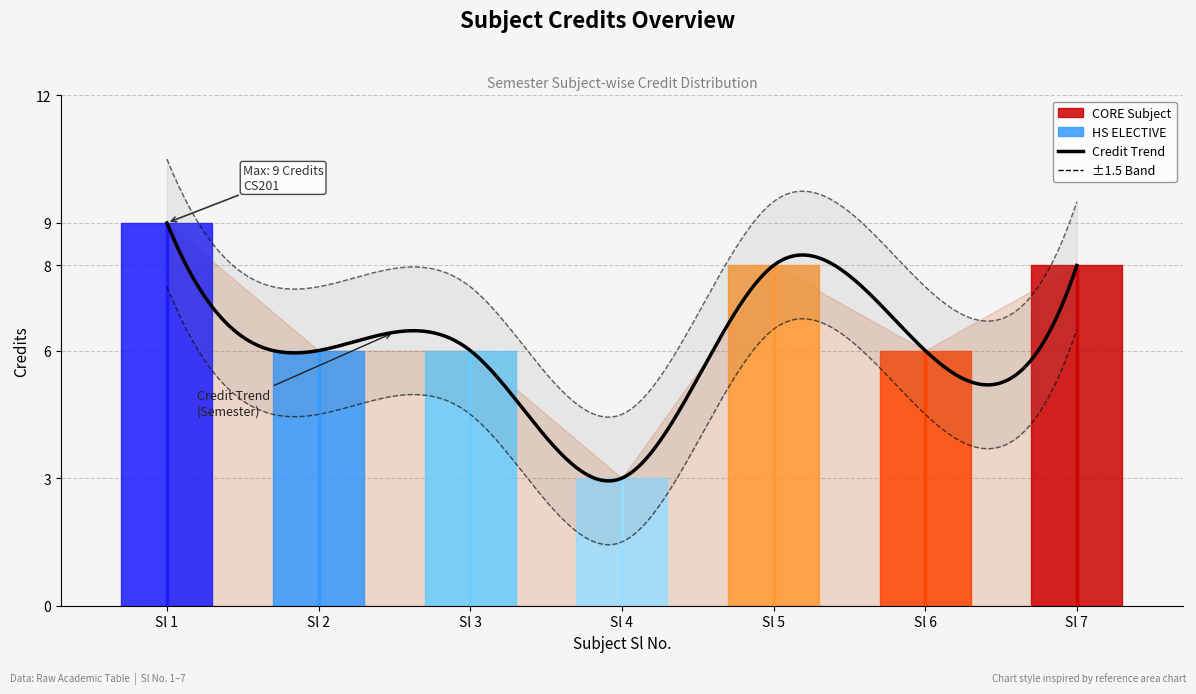

Where is the data nearest to the value 6?

2